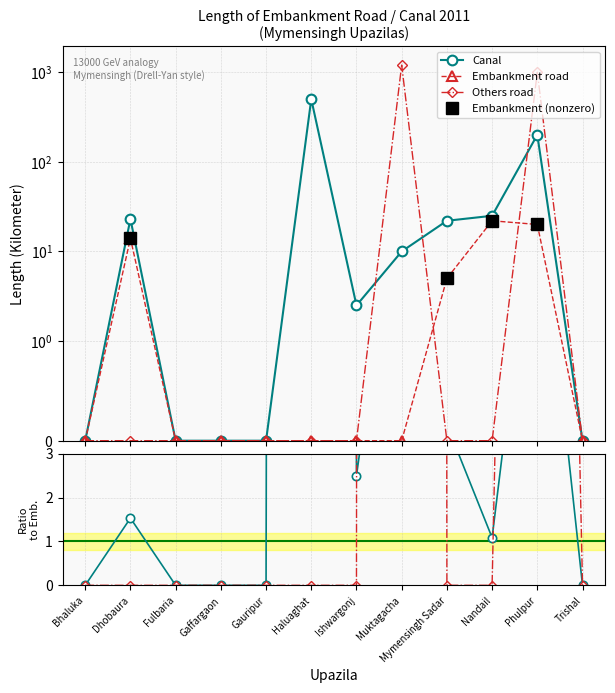

Which series has the widest spread of values?

Others road